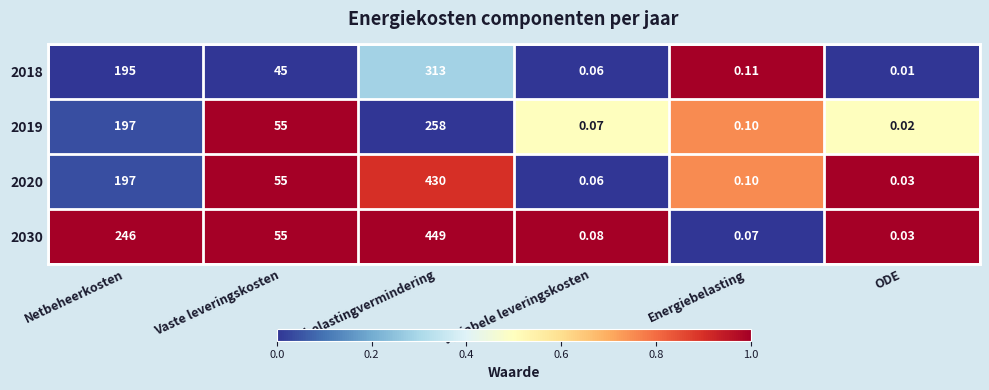

Is the value of 2030 at Vaste leveringskosten greater than the value of 2019 at Netbeheerkosten?

No